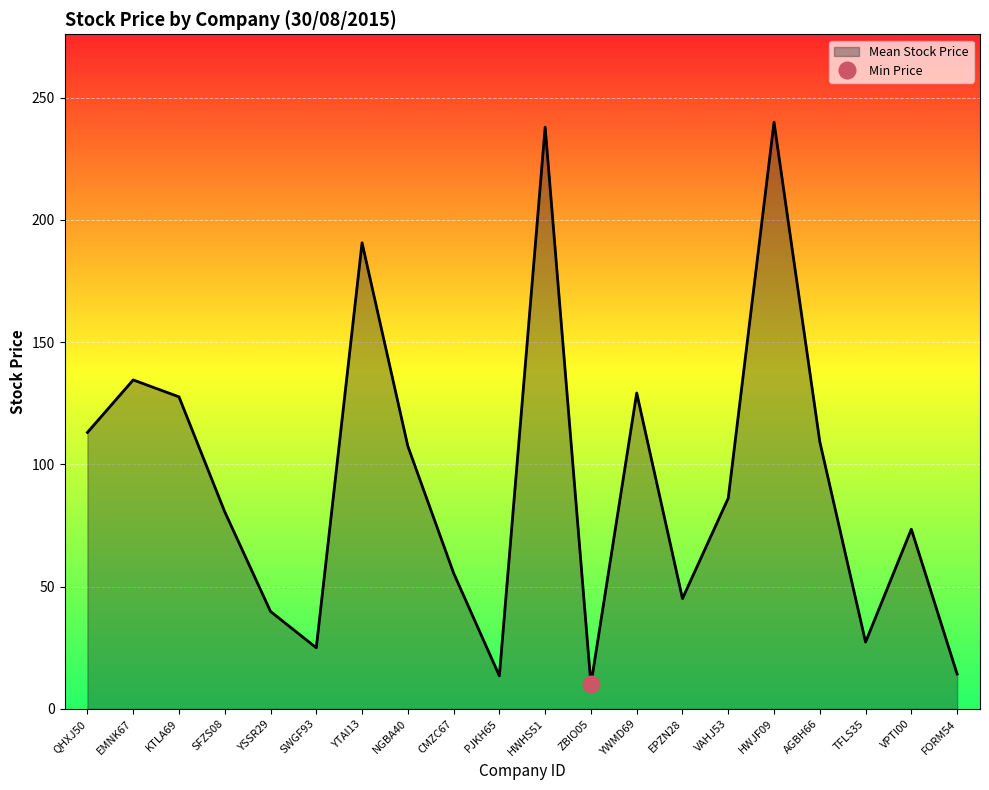

Reading left to right, what are all the values shown in this chart?

QHXJ50=113.1	EMNK67=134.6	KTLA69=127.7	SFZS08=80.6	YSSR29=39.9	SWGF93=25.0	YTAI13=190.6	NGBA40=107.5	CMZC67=55.6	PJKH65=13.5	HWHS51=237.9	ZBIO05=10.0	YWMD69=129.2	EPZN28=45.1	VAHJ53=86.2	HWJF09=239.9	AGBH66=109.3	TFLS35=27.3	VPTI00=73.5	FORM54=14.3